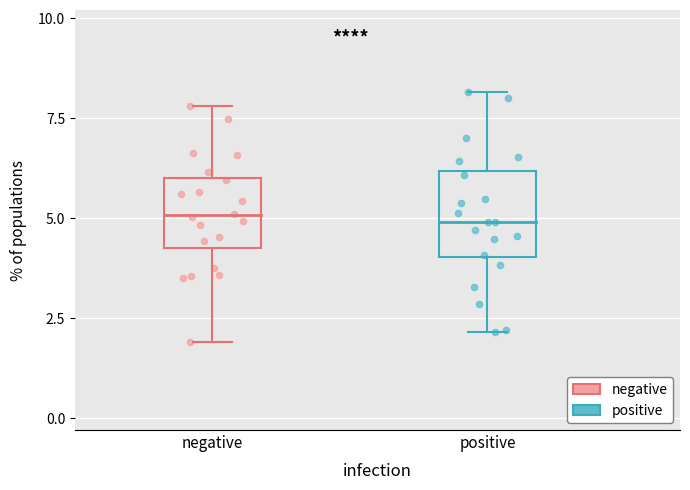

What are all the series names shown in the legend?

negative, positive